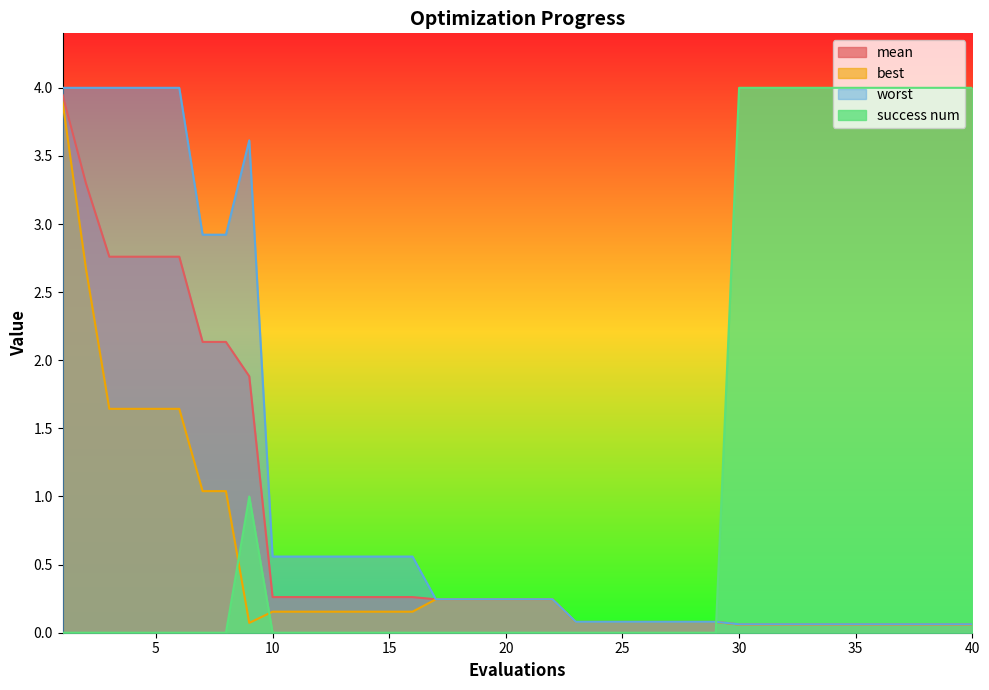

Between which two adjacent categories do success num and mean first intersect?

29 and 30